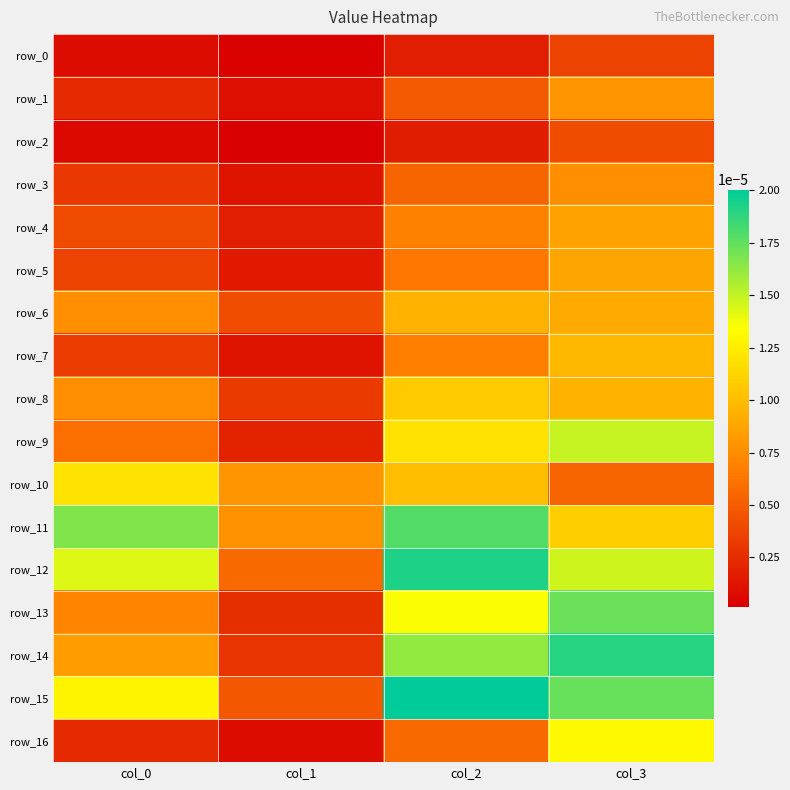

Count the number of categories in the chart.

4